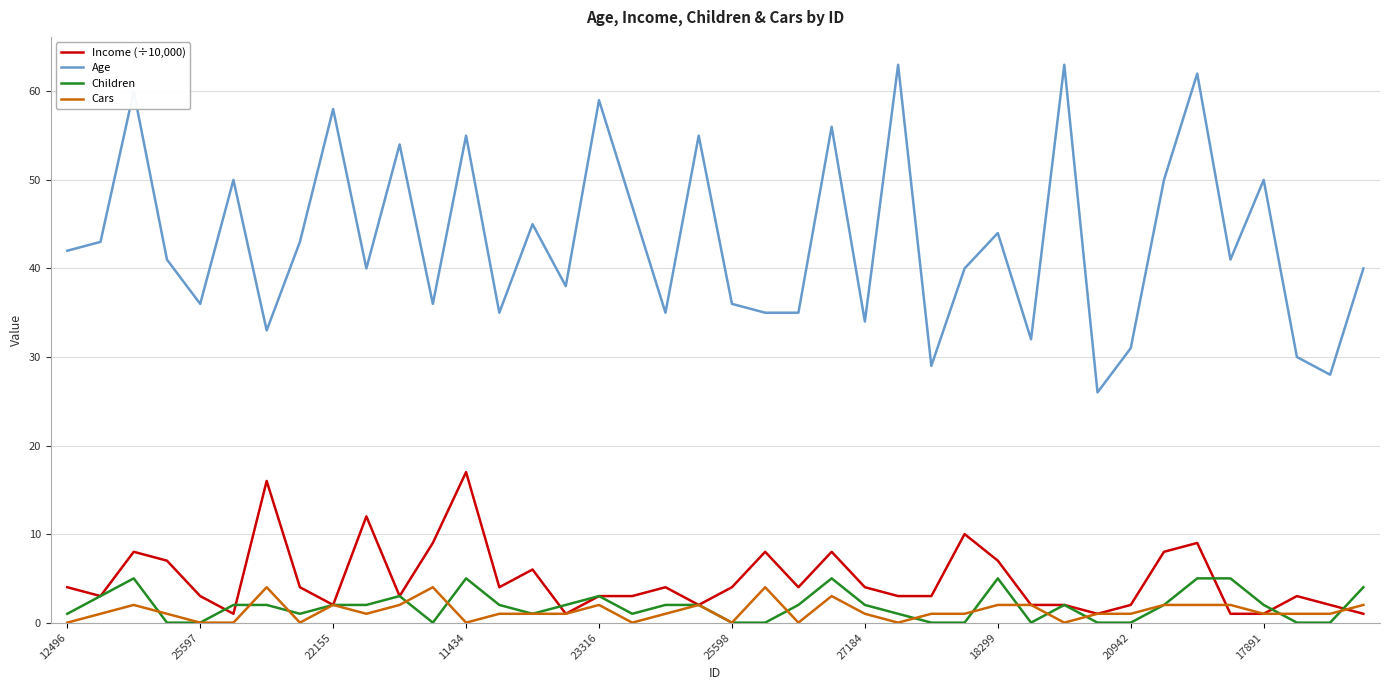

True or false: Income (÷10,000) and Age cross at least once.

False